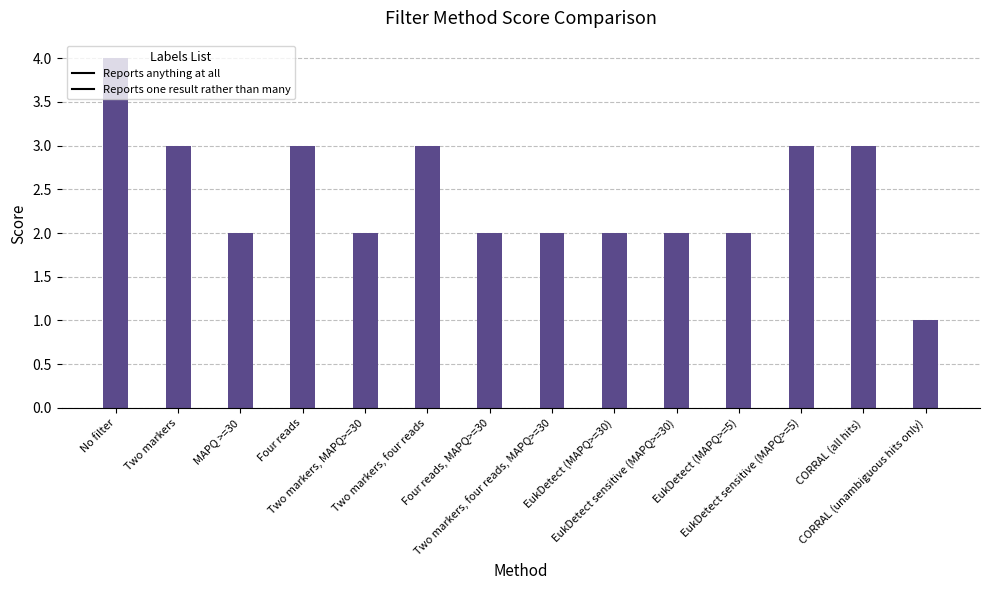

What is the average value?

2